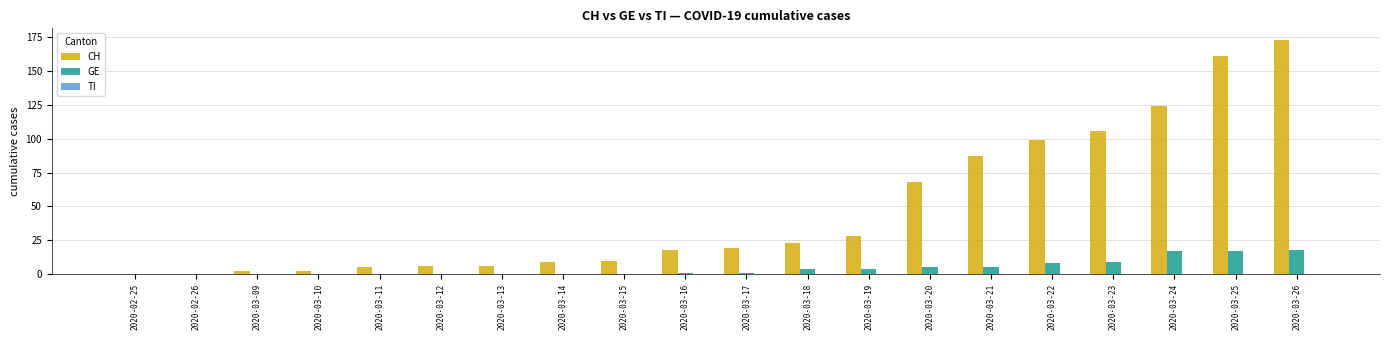

True or false: CH has a value of 161 at 2020-03-25.

True